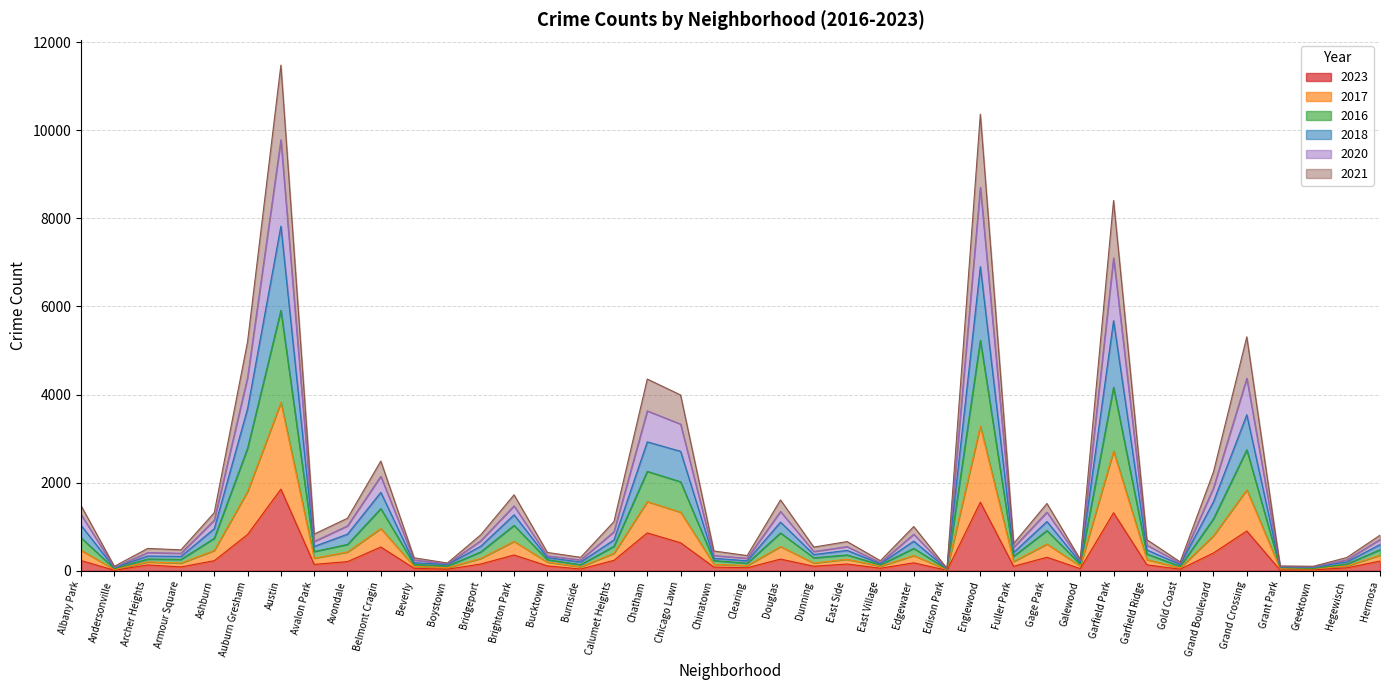

Does the chart display data point markers on the line(s)?

No